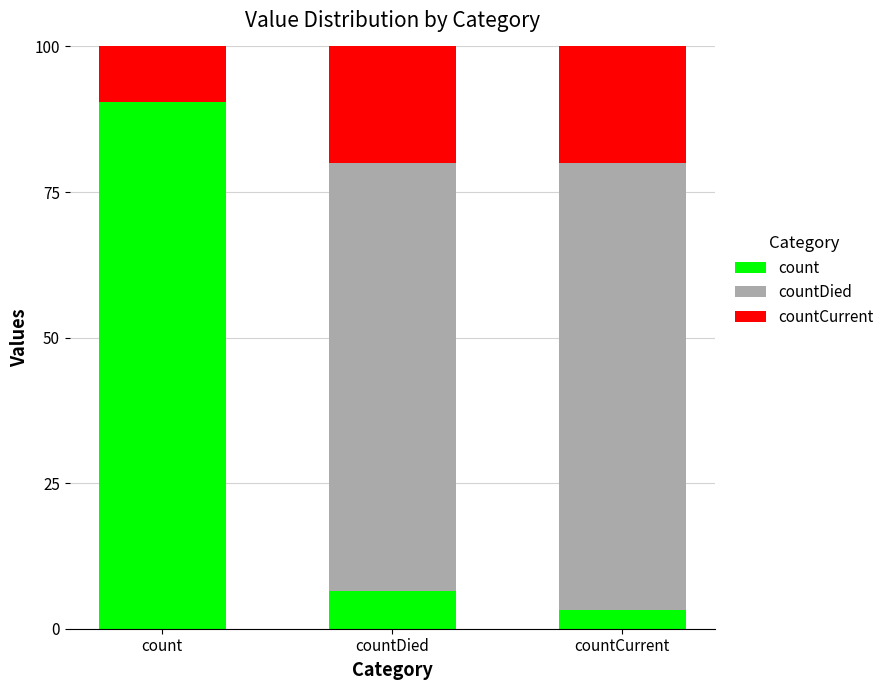

What is the total value across all series at countCurrent?

100.0